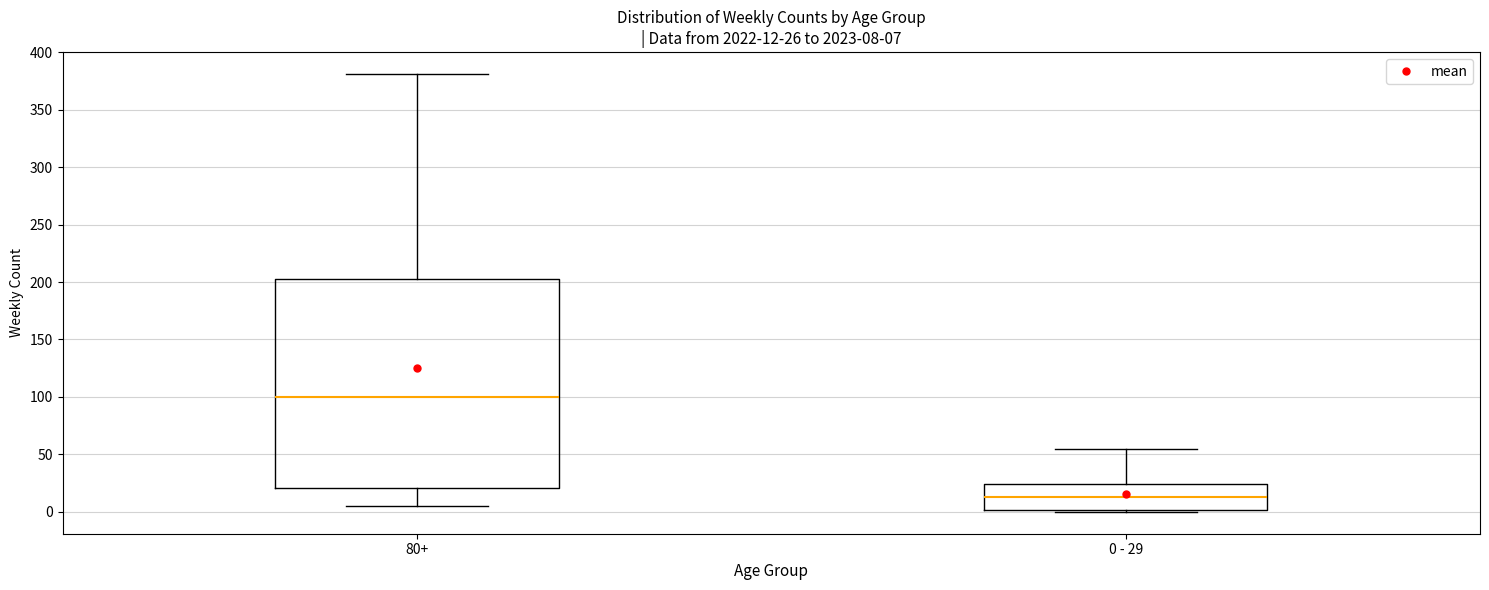

Comparing the boxes themselves (not the whiskers), which one is the tallest?

80+